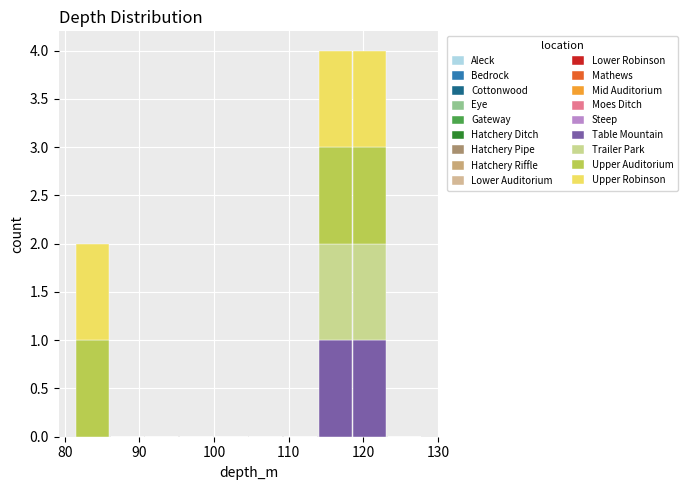

Reading left to right, list every stacked bar in this chart as the range it spans on the x-axis followed by its total height. Neither the bar edges nor the heights are printed on the chart, so give them approximately, as read against the axes.

81 to 86: 2
86 to 91: 0
91 to 95: 0
95 to 100: 0
100 to 105: 0
105 to 109: 0
109 to 114: 0
114 to 119: 4
119 to 123: 4
123 to 128: 0